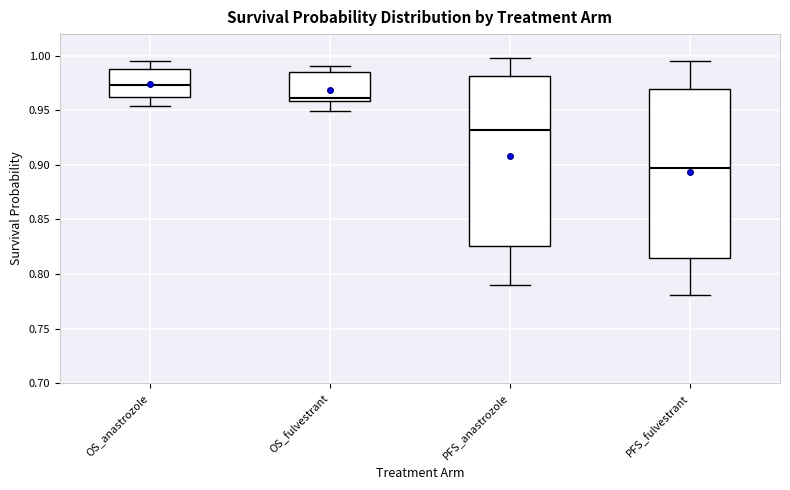

Where is the upper edge of the box for PFS_anastrozole on the y-axis? The values are not printed on the chart, so give them approximately, as read against the axis.

0.980